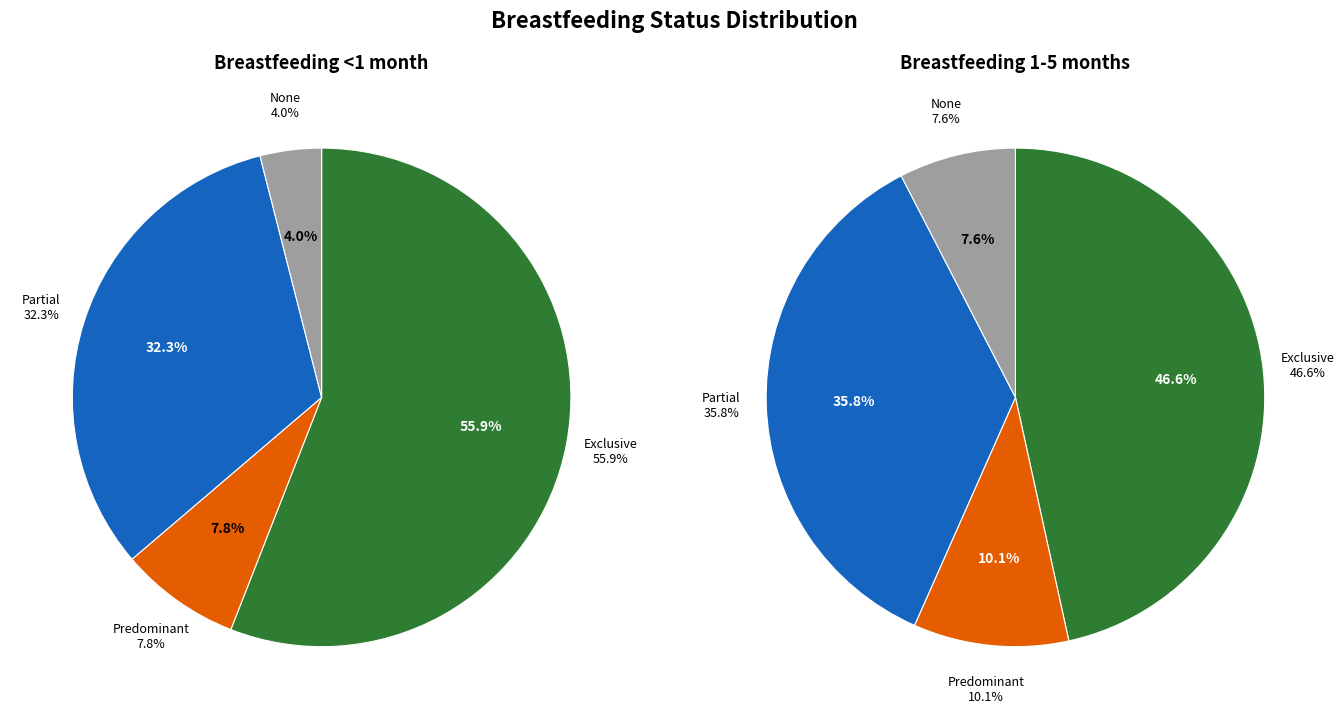

To the nearest percent, what percentage of the pie is Partial?

32%